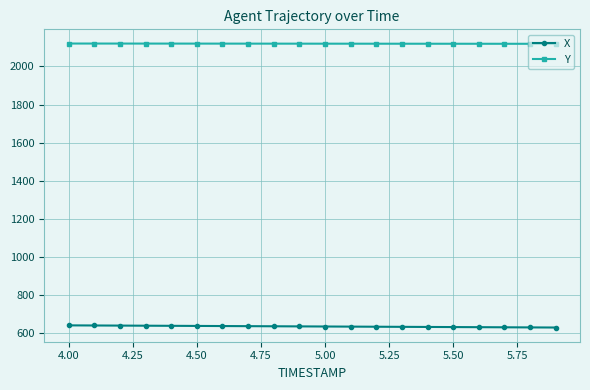

At how many categories does at least one series exceed 1831?

20